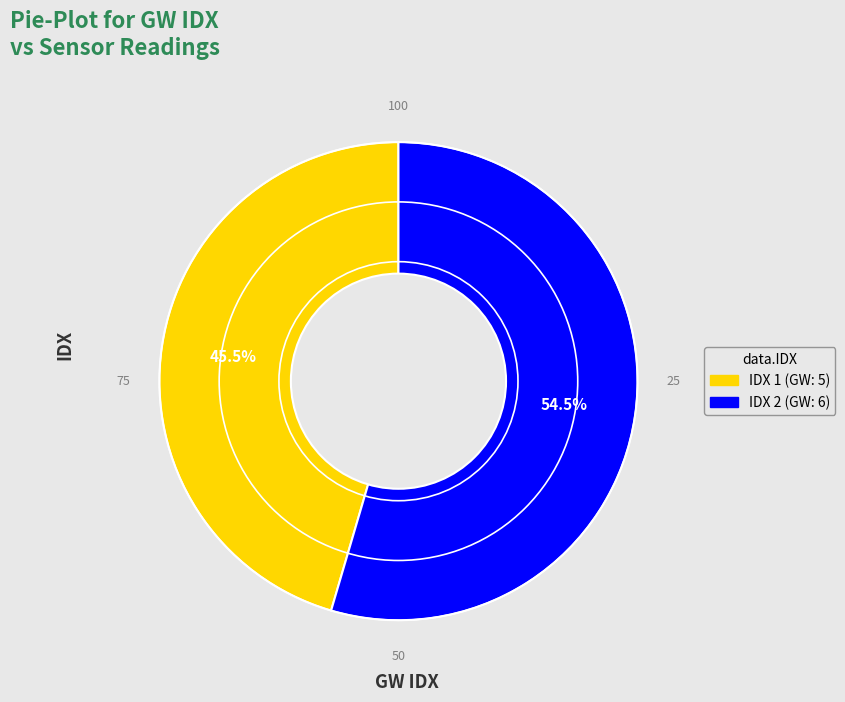

Is there any slice that represents more than half of the pie?

Yes